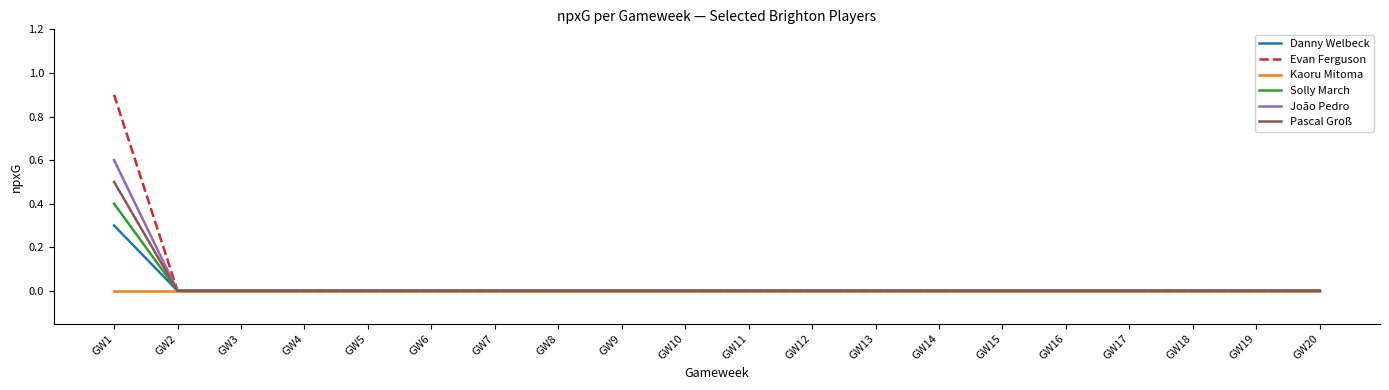

Does the chart have visible grid lines?

No